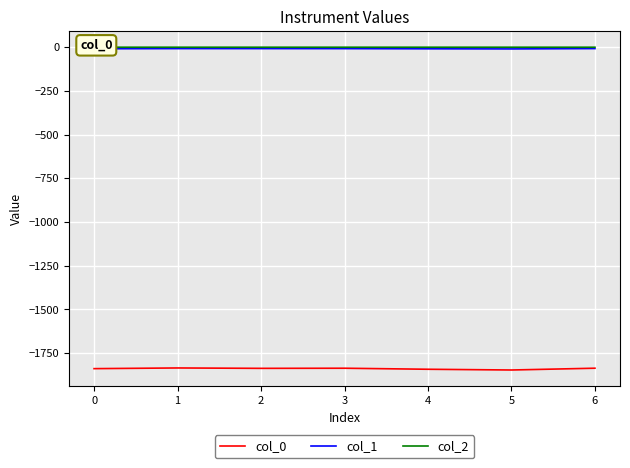

What is the spread (max minus min) of values at 0?

1839.8